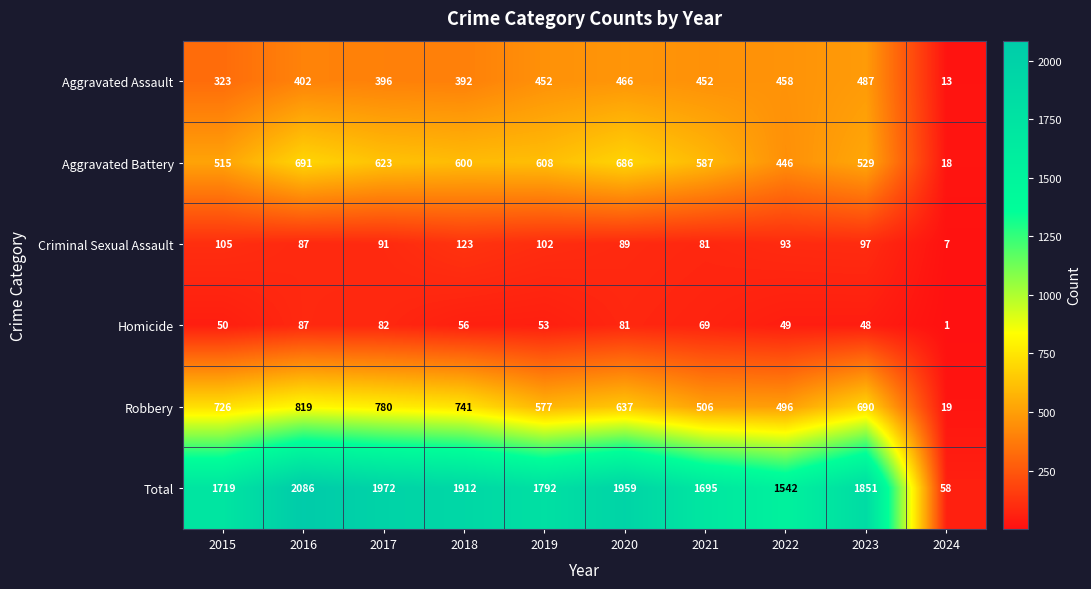

List the series in order of their peak value, lowest first.

Homicide, Criminal Sexual Assault, Aggravated Assault, Aggravated Battery, Robbery, Total